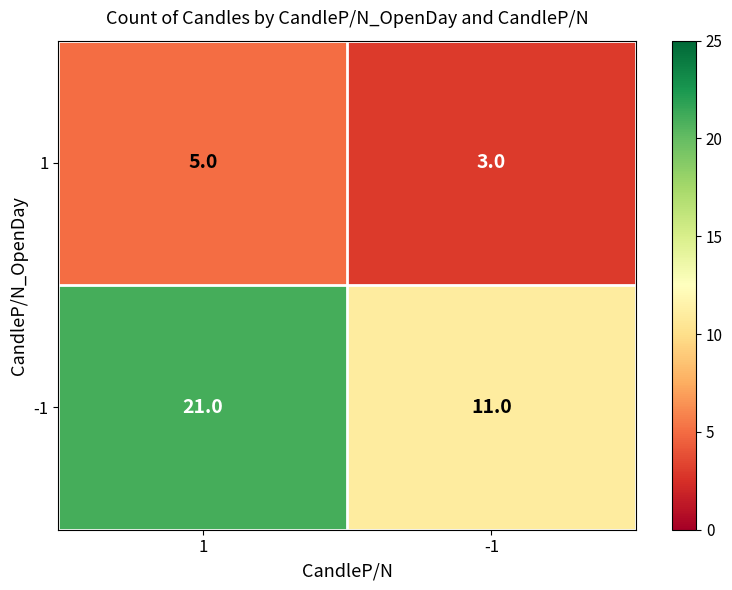

The 1 series shows 1 at 1. True or false?

False